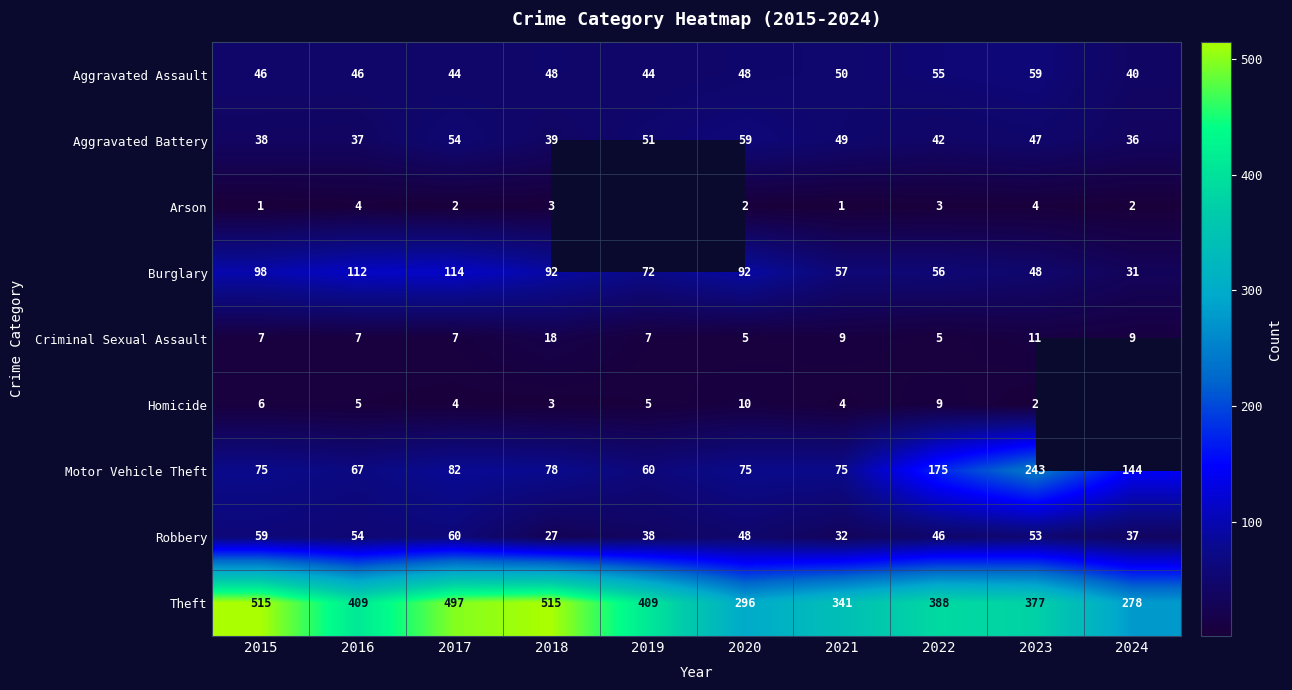

Is the value of Arson at 2024 greater than the value of Aggravated Battery at 2018?

No